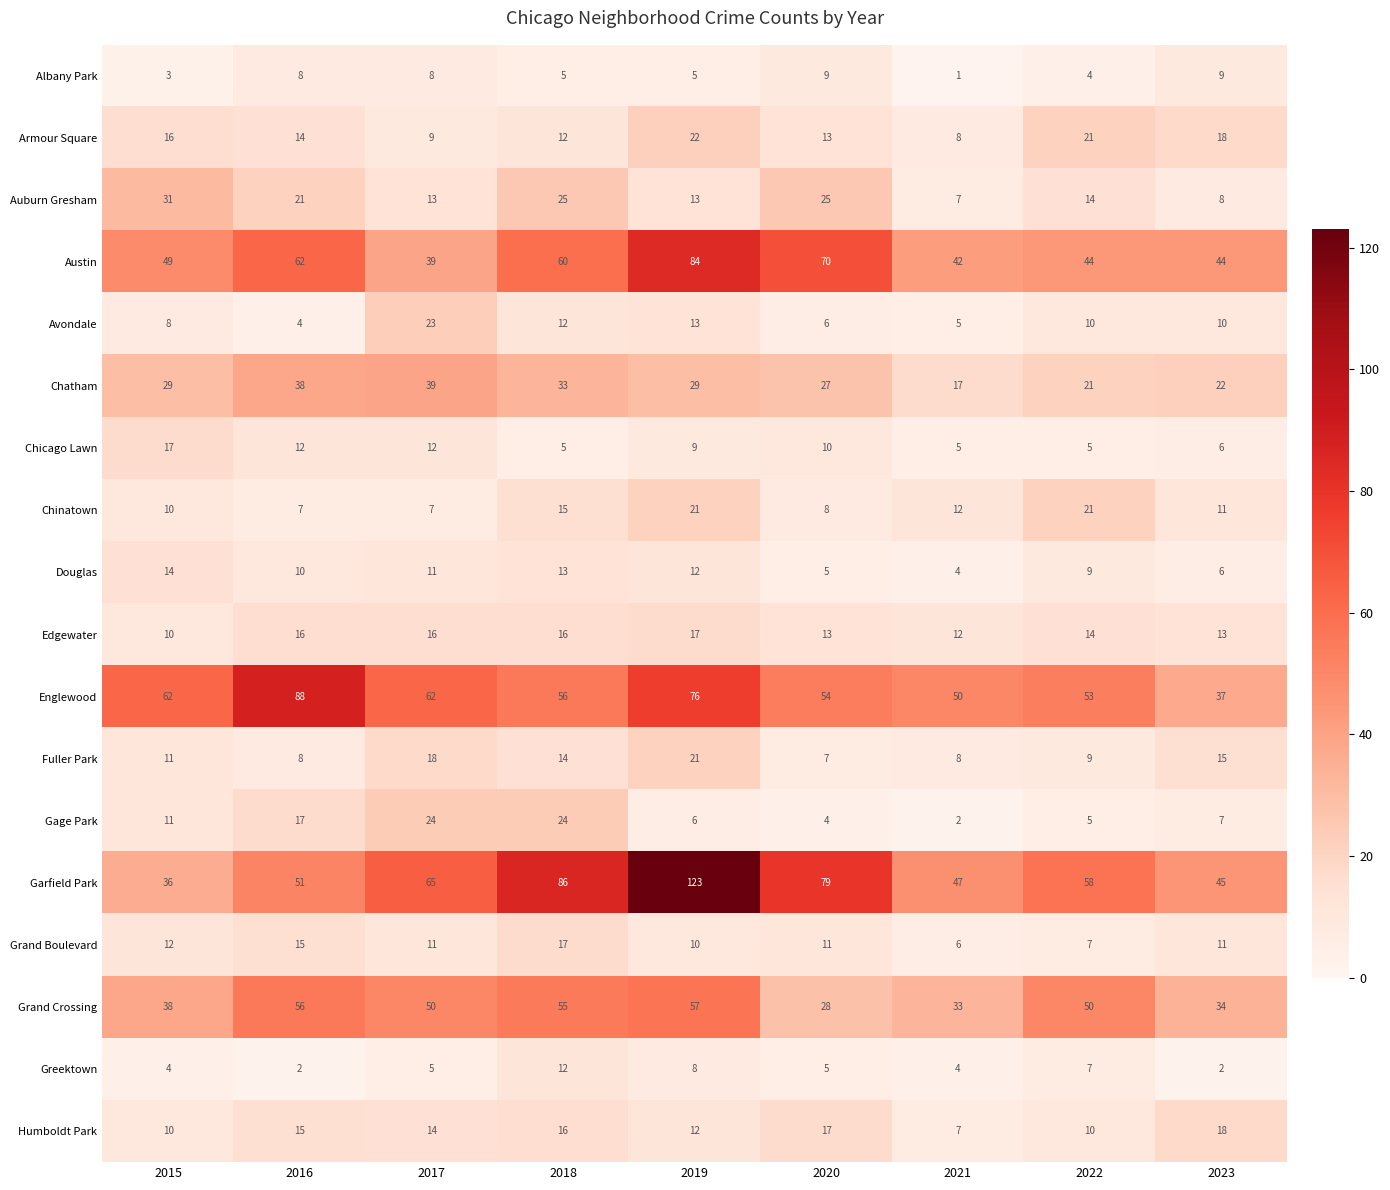

What is the approximate value of Englewood at 2023, to the nearest 10?

40